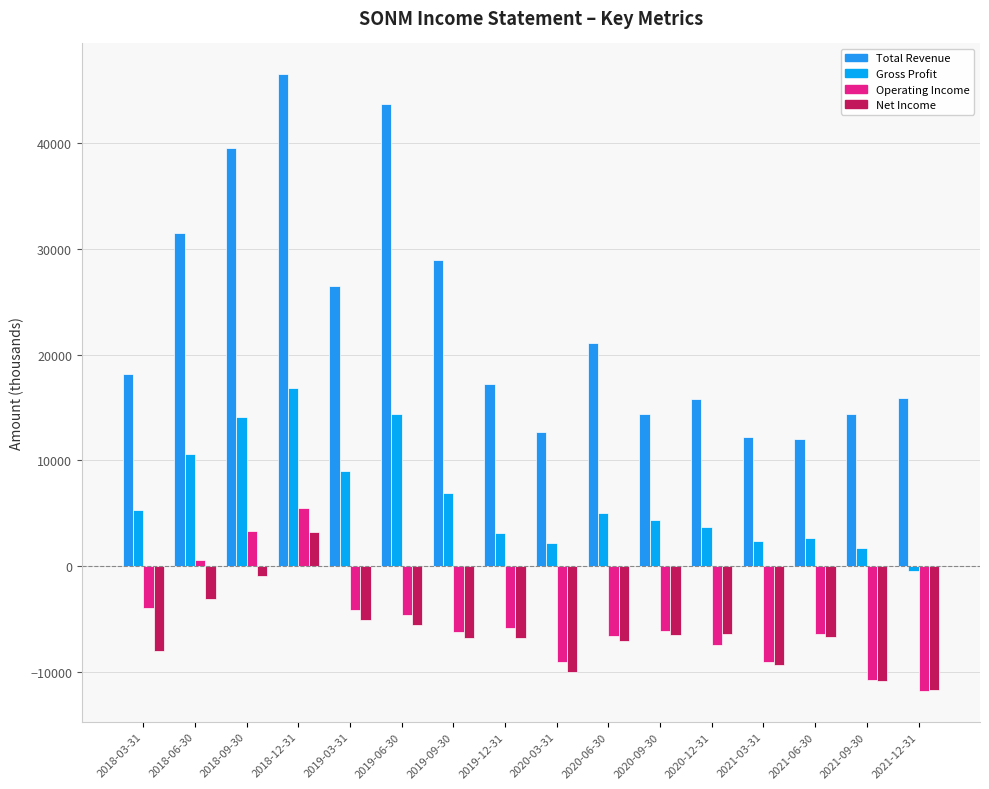

Reading left to right, what are all the values shown in this chart?

Total Revenue: 18200	31500	39500	46500	26500	43700	28900	17200	12700	21100	14400	15800	12200	12000	14400	15900
Gross Profit: 5300	10600	14100	16800	9000	14400	6900	3100	2200	5000	4400	3700	2400	2700	1700	-500
Operating Income: -4000	600	3300	5500	-4100	-4600	-6200	-5800	-9100	-6600	-6100	-7500	-9100	-6400	-10800	-11800
Net Income: -8000	-3100	-900	3200	-5100	-5600	-6800	-6800	-10000	-7100	-6500	-6400	-9300	-6700	-10900	-11700